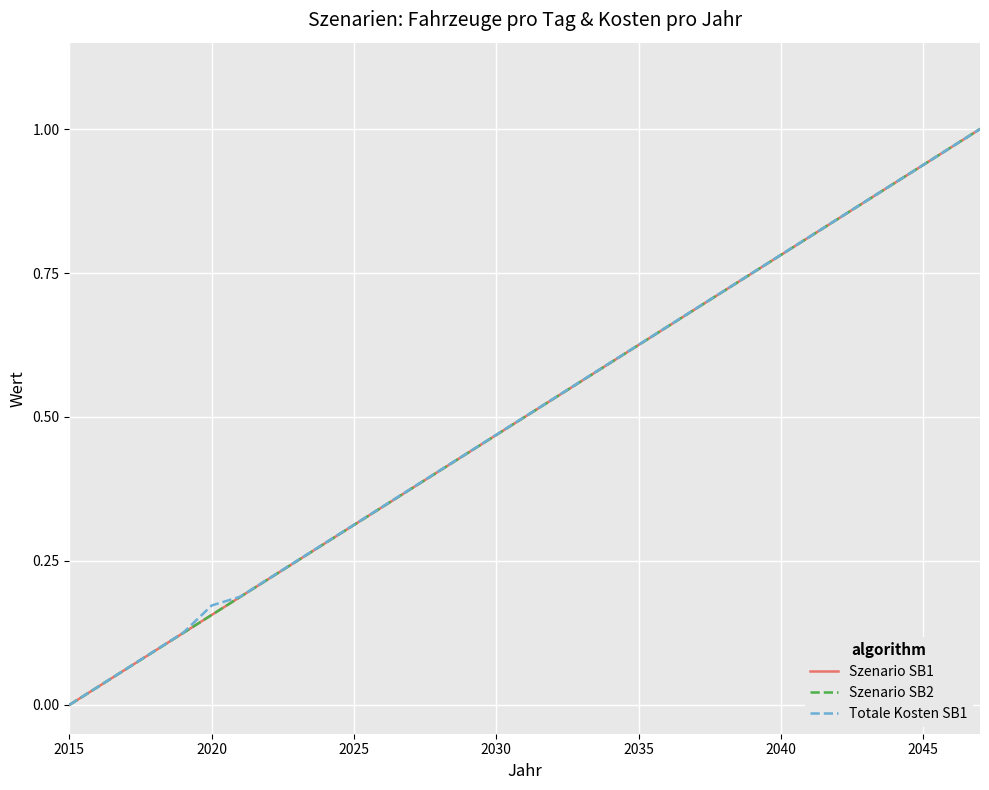

Does the chart display data point markers on the line(s)?

No